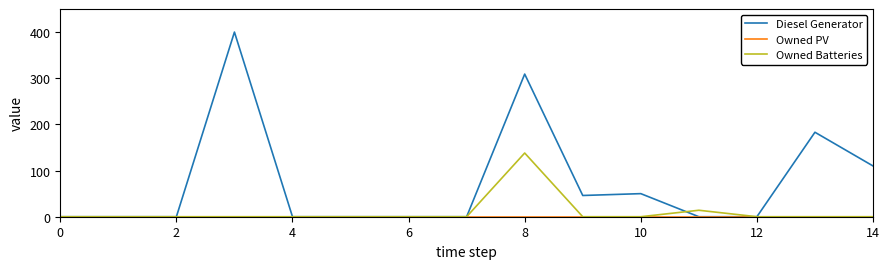

What is the maximum value shown in the chart?

400